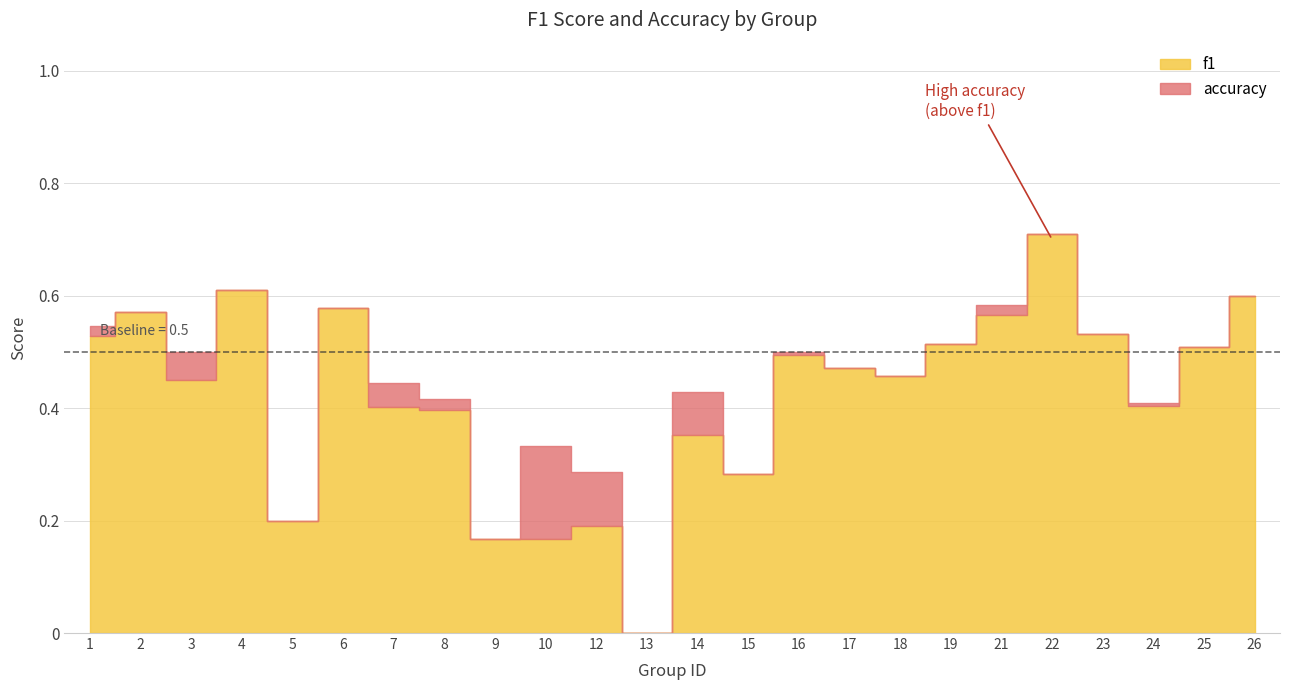

How many values are above zero?

23